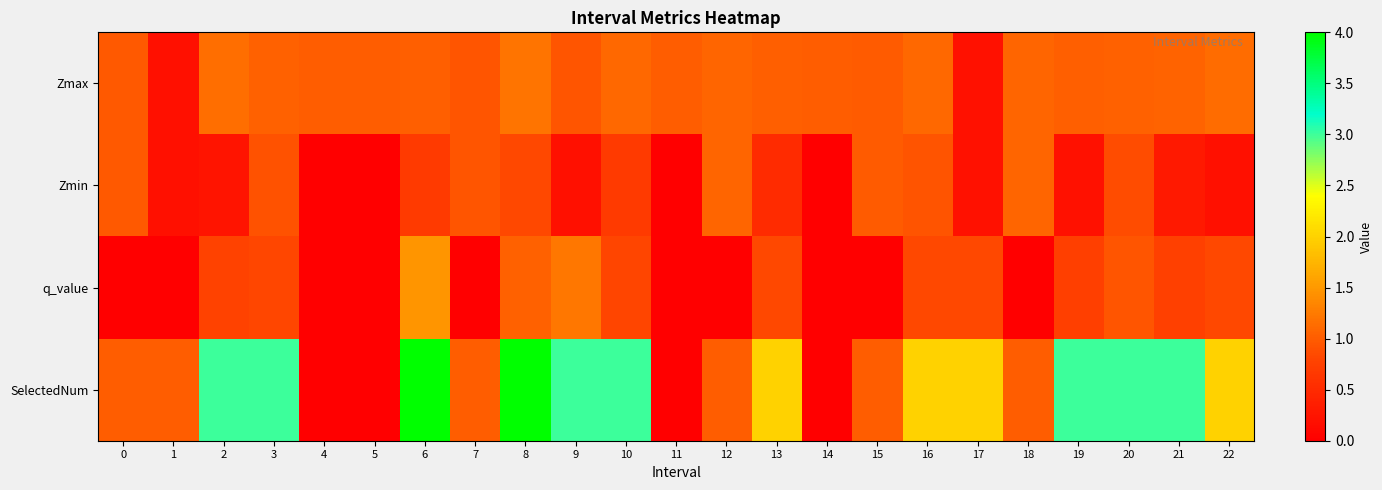

At which category does the chart reach its minimum across all series?

4